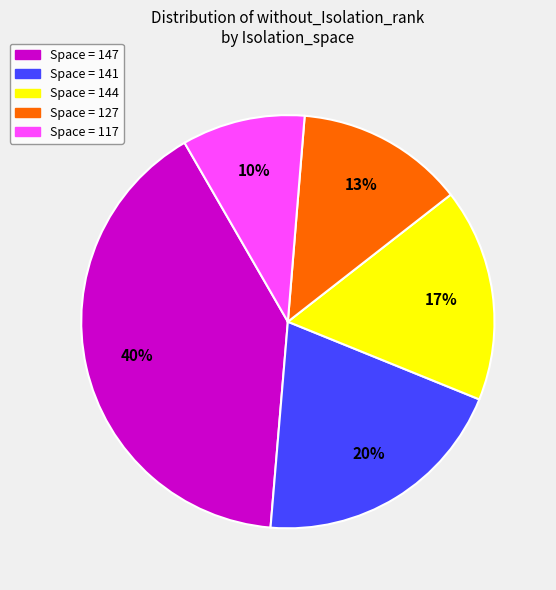

Is there a majority slice in this chart?

No